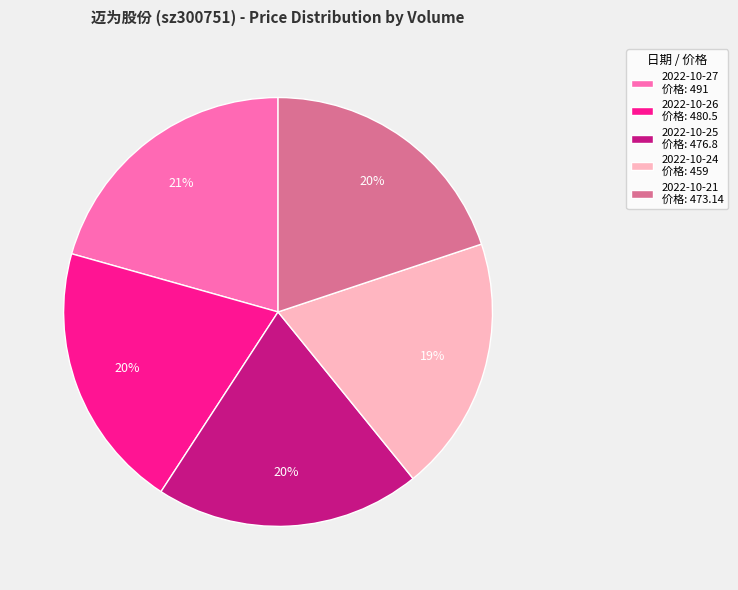

To the nearest percent, what is the average slice percentage?

20%